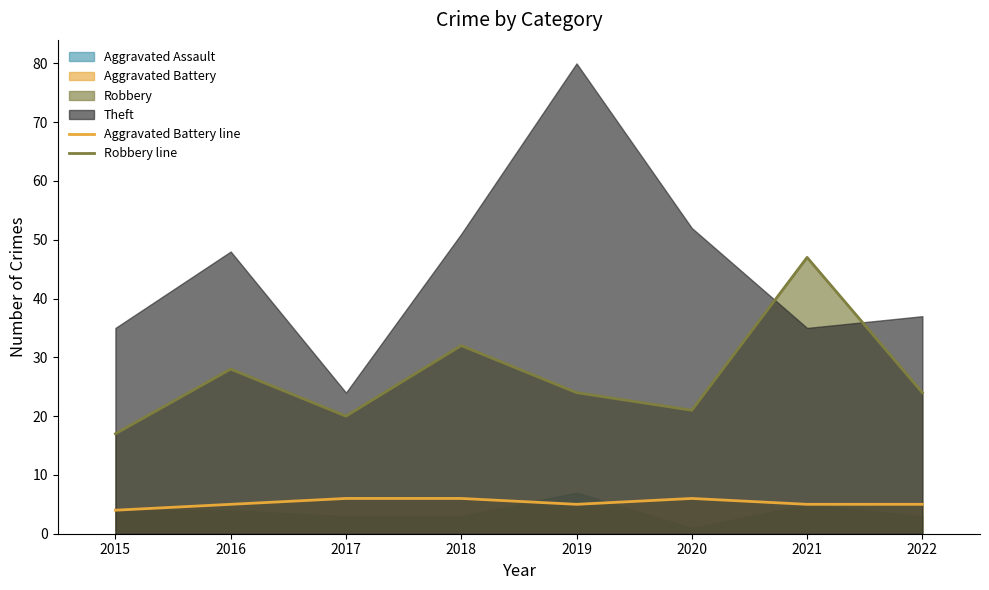

Is it true that Aggravated Battery line equals 3 at 2021?

False